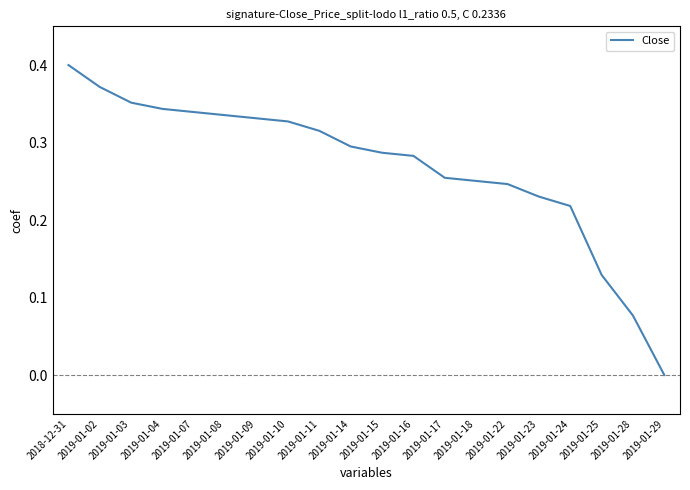

What position from the right is 2019-01-23?

5